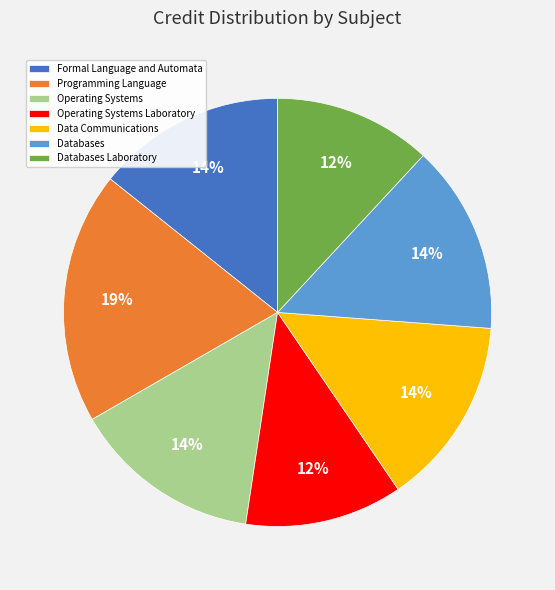

To the nearest percent, what is the difference between the Data Communications and Programming Language slice percentages?

5%